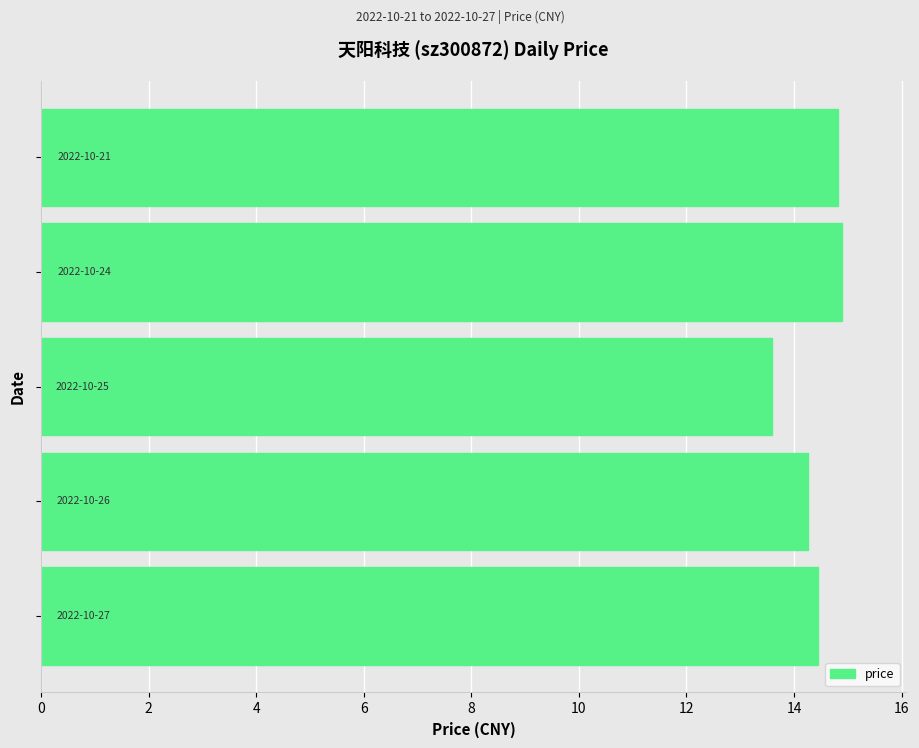

What is the greatest value displayed?

14.9